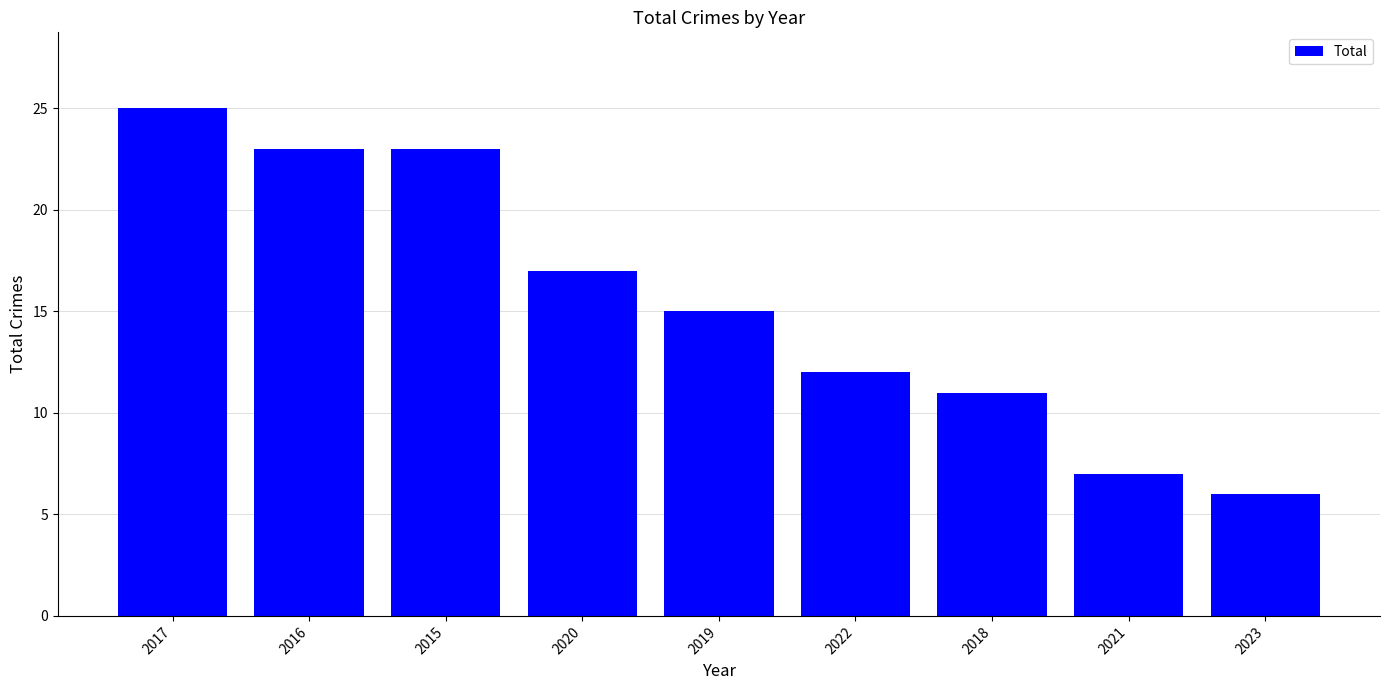

Are the bars horizontal?

No